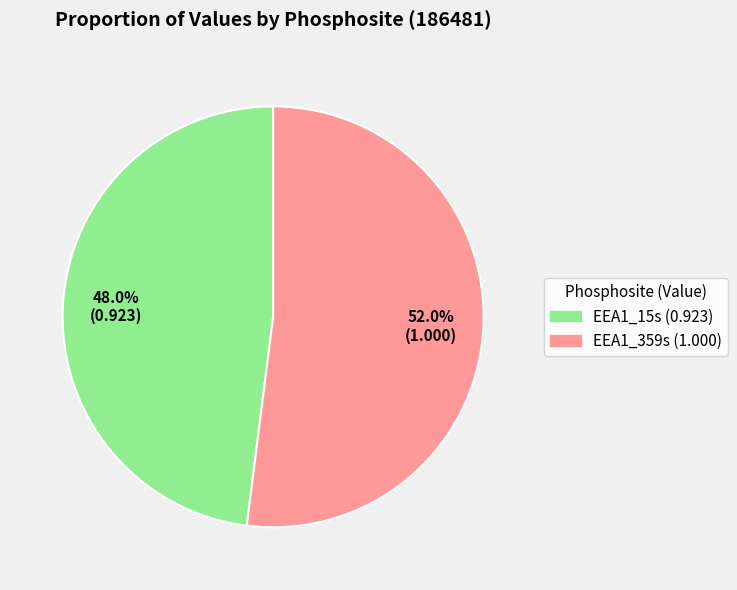

To the nearest percent, what is the difference between the largest and smallest slice percentages?

4%